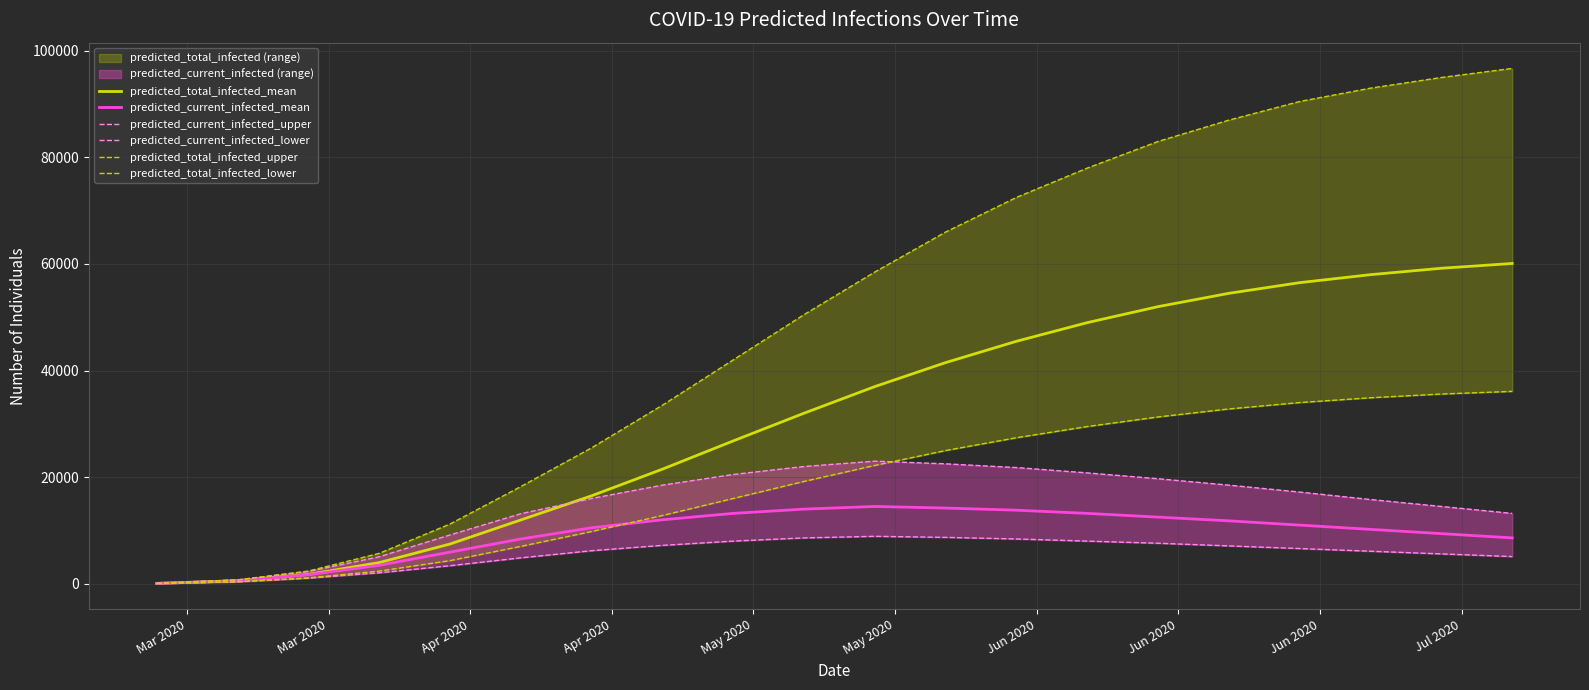

What is the difference between the second highest and minimum values in the predicted_total_infected_upper series?

94920